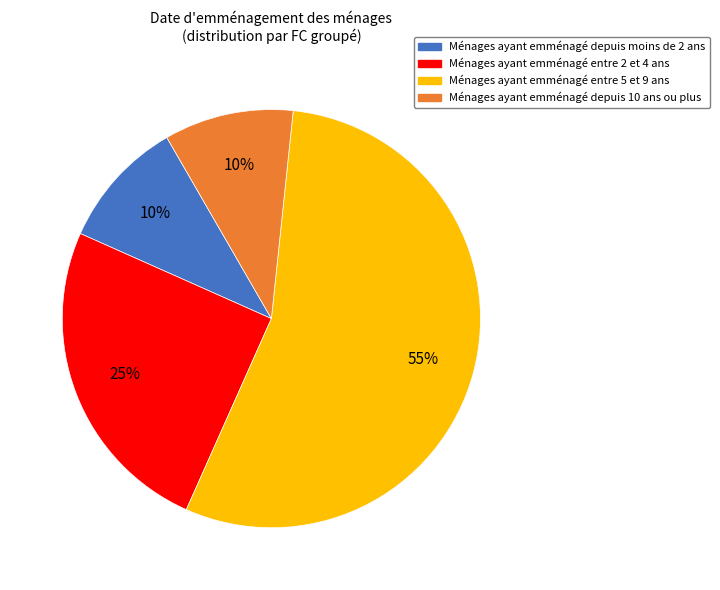

Is there any slice that represents more than half of the pie?

Yes